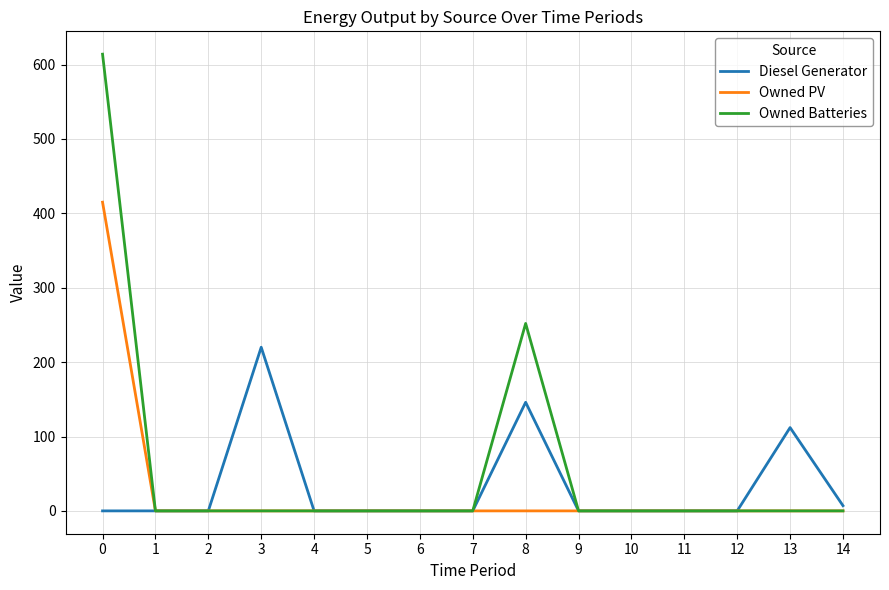

Count the number of data series in this chart.

3